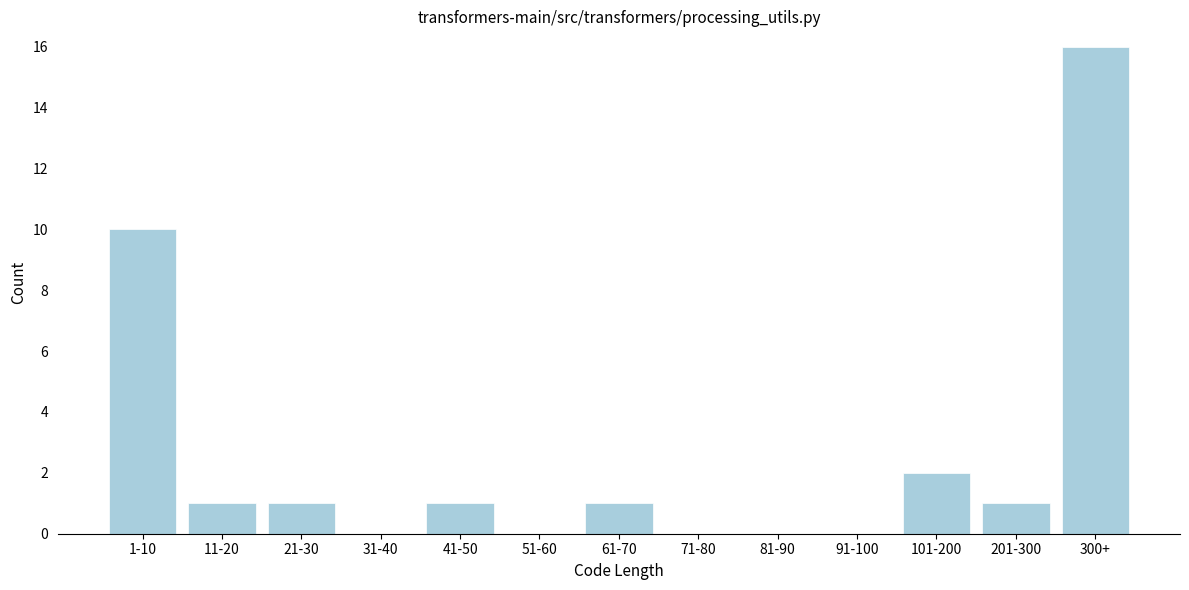

Reading left to right, transcribe all the data shown in this chart.

1-10=10	11-20=1	21-30=1	31-40=0	41-50=1	51-60=0	61-70=1	71-80=0	81-90=0	91-100=0	101-200=2	201-300=1	300+=16